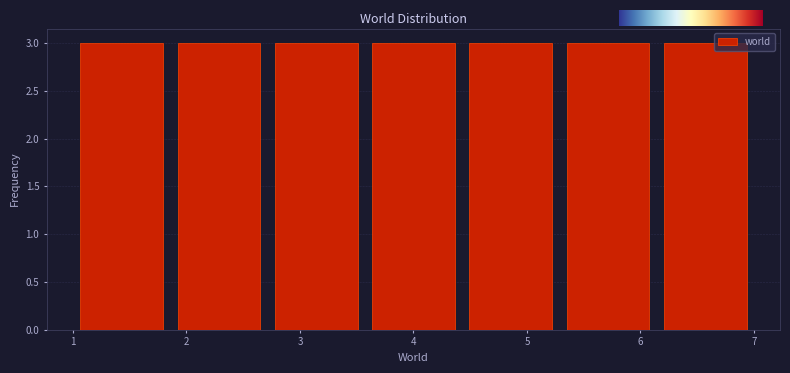

Reading left to right, transcribe this chart: for each bar, give the range it covers on the x-axis and its height. Neither the bar edges nor the heights are printed on the chart, so give them approximately, as read against the axes.

1.0 to 1.9: 3
1.9 to 2.7: 3
2.7 to 3.6: 3
3.6 to 4.4: 3
4.4 to 5.3: 3
5.3 to 6.1: 3
6.1 to 7.0: 3